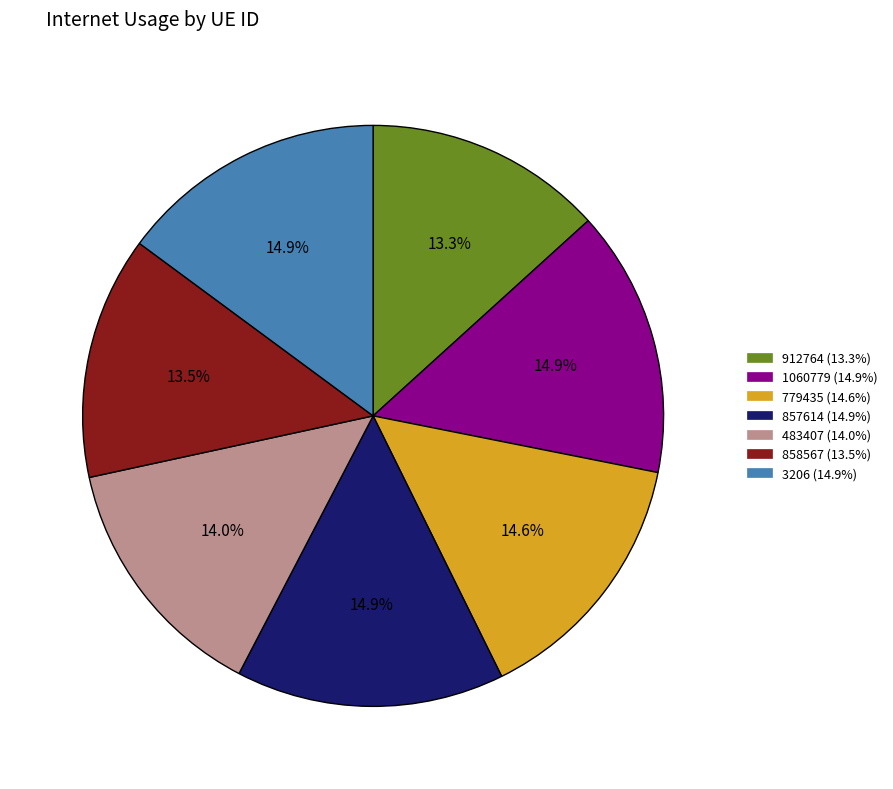

Combined, do 1060779 and 857614 account for over 50%?

No